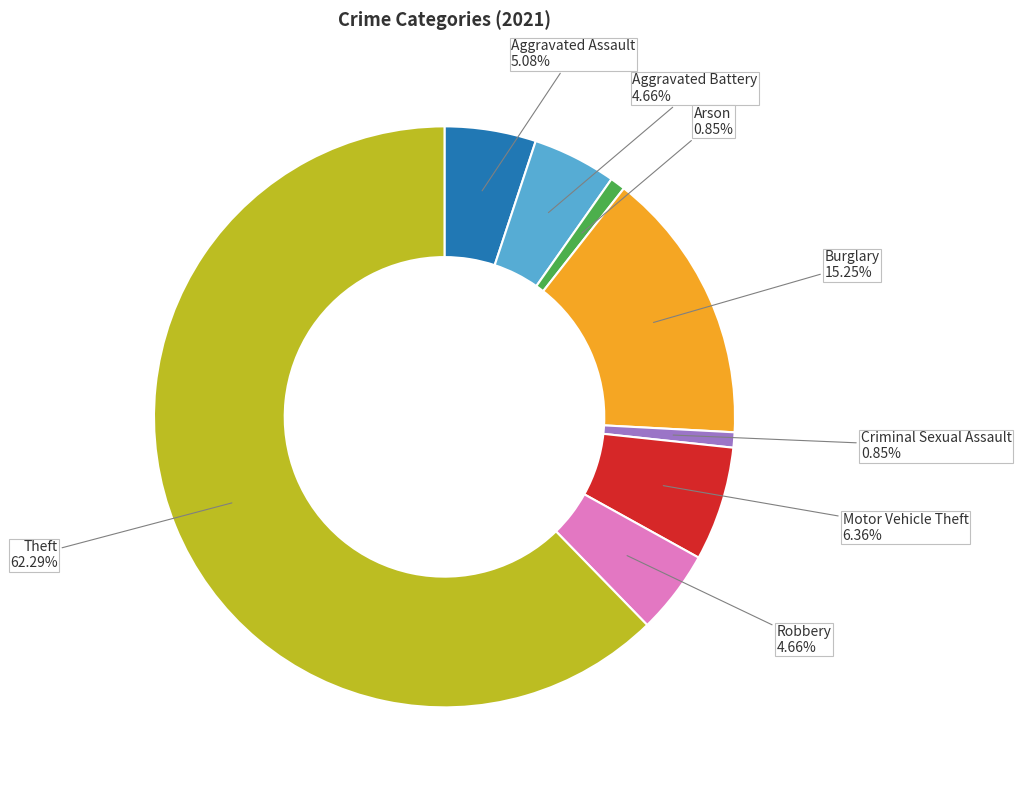

Is there any slice that represents more than half of the pie?

Yes